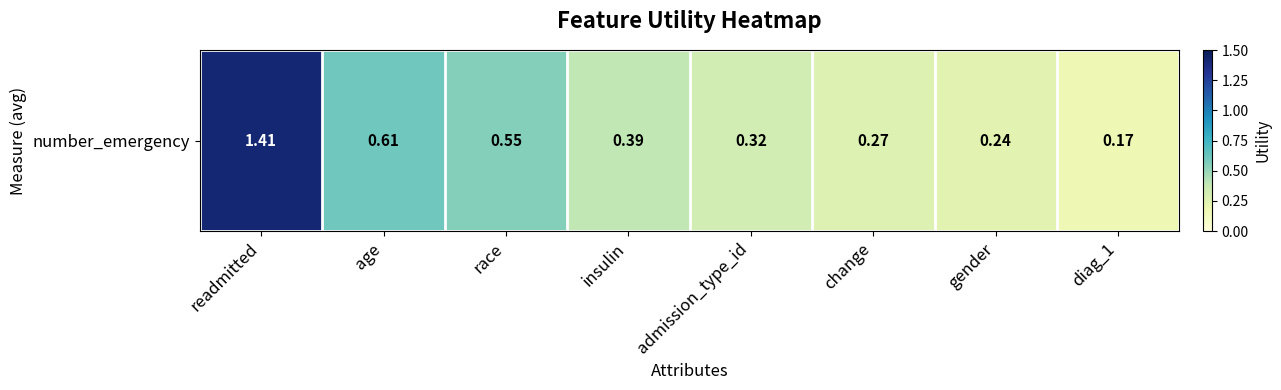

What is the average value?

0.5